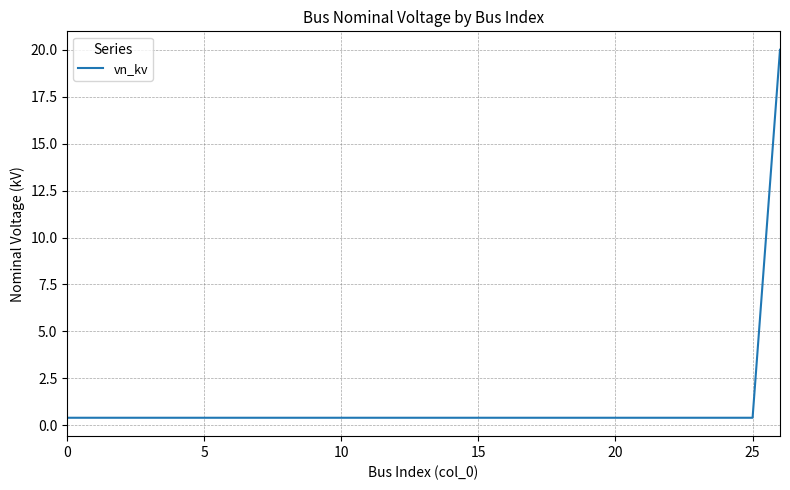

What is the greatest value displayed?

20.0